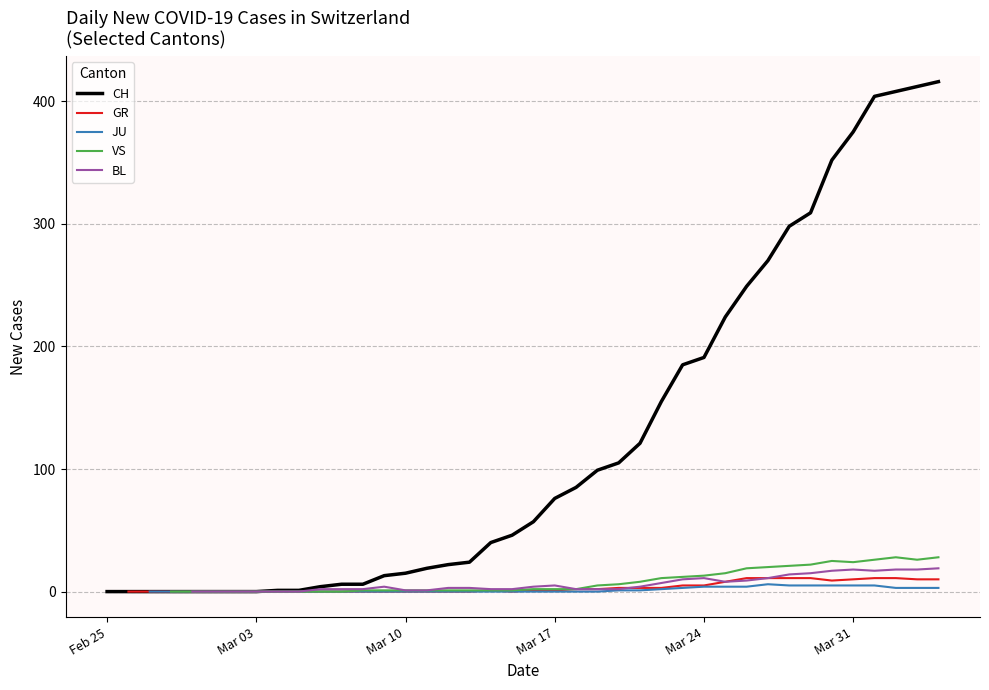

Which series has the largest total across all categories?

CH